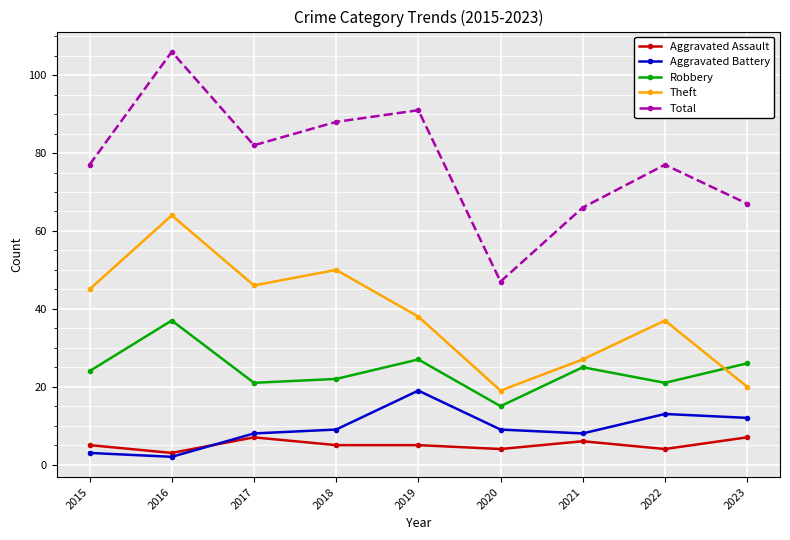

True or false: Aggravated Battery and Theft intersect in this chart.

False